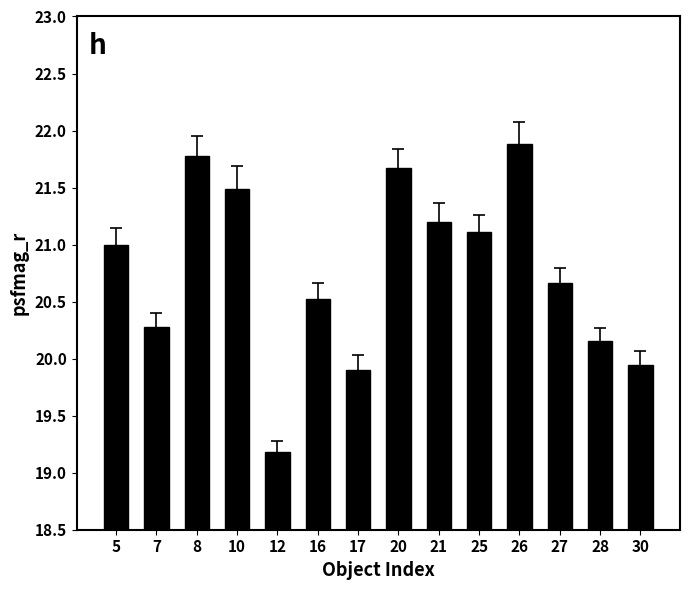

Rank the categories by value from lowest to highest.

12, 17, 30, 28, 7, 16, 27, 5, 25, 21, 10, 20, 8, 26